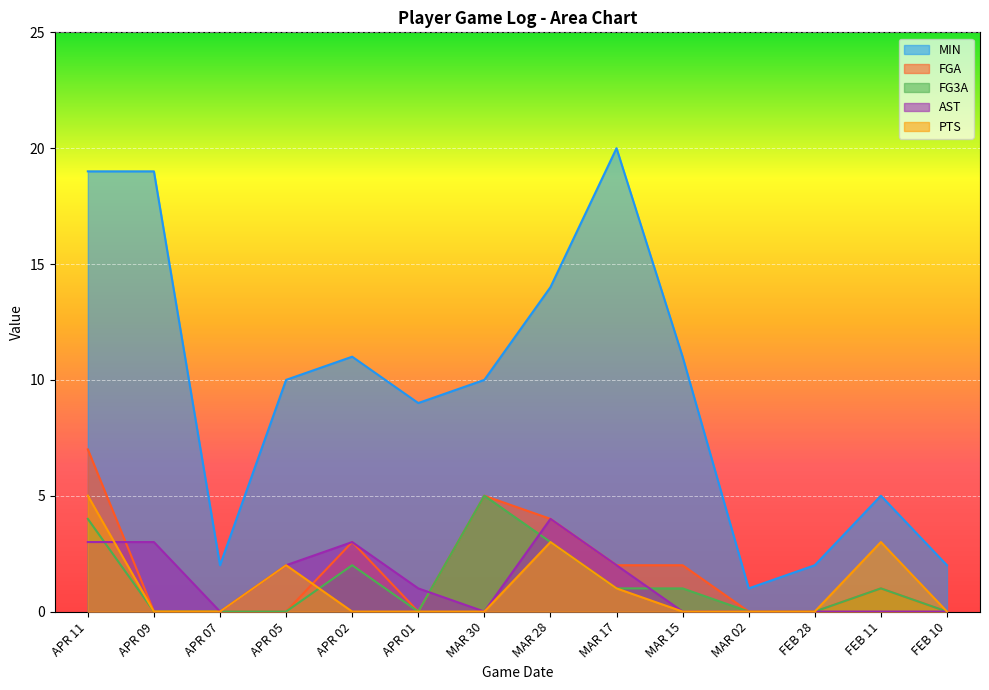

Reading left to right, transcribe all the data shown in this chart.

MIN: 19	19	2	10	11	9	10	14	20	11	1	2	5	2
FGA: 7	0	0	0	3	0	5	4	2	2	0	0	1	0
FG3A: 4	0	0	0	2	0	5	3	1	1	0	0	1	0
AST: 3	3	0	2	3	1	0	4	2	0	0	0	0	0
PTS: 5	0	0	2	0	0	0	3	1	0	0	0	3	0